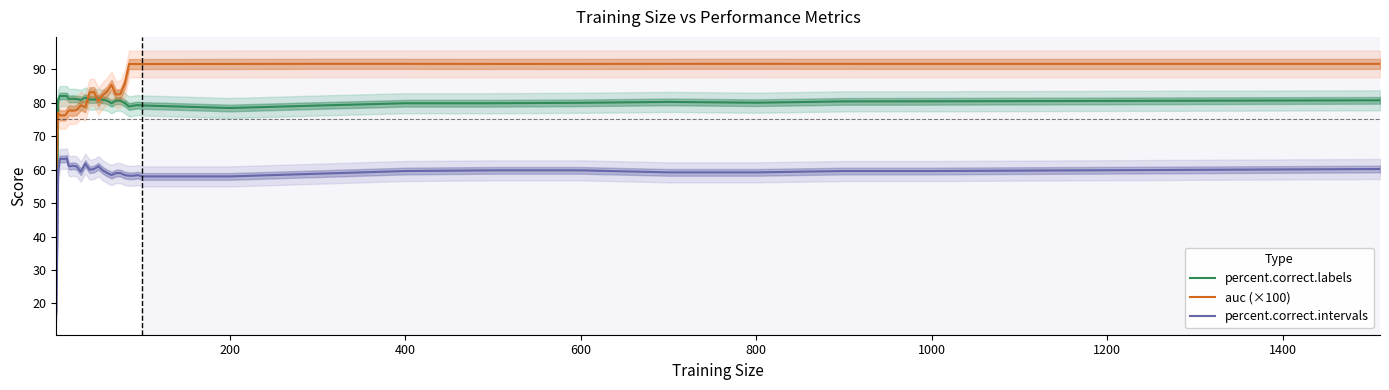

What is the minimum value for percent.correct.intervals?

17.7